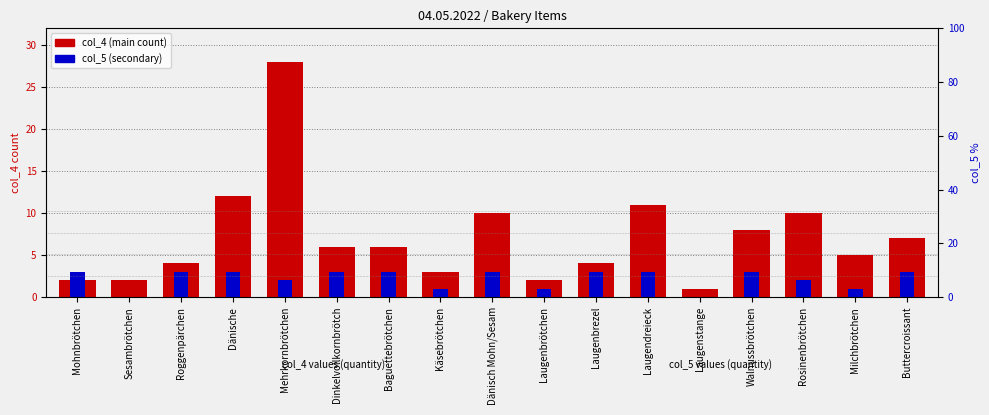

How many series are shown in this chart?

2